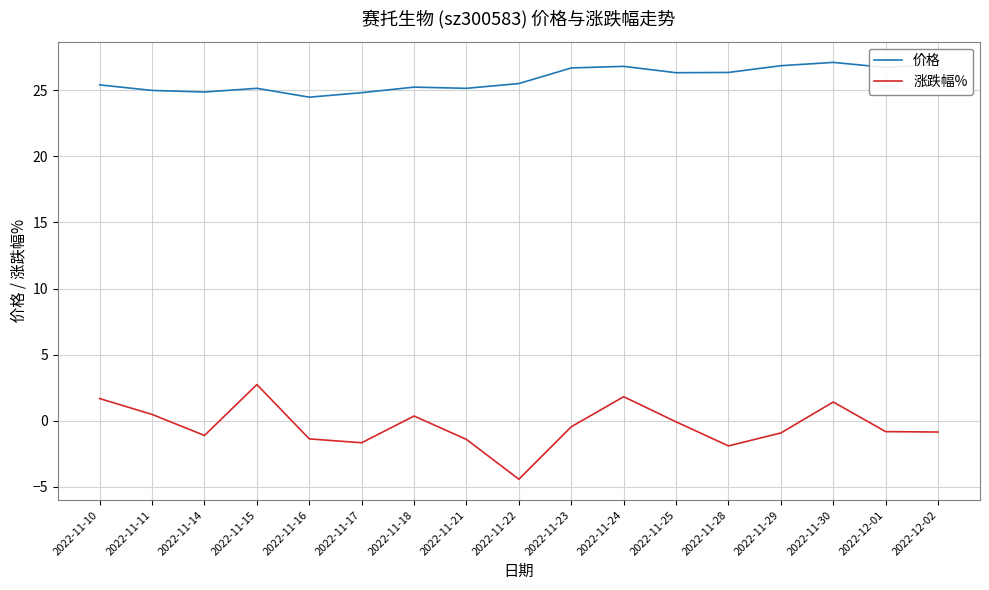

True or false: 涨跌幅% and 价格 intersect in this chart.

False